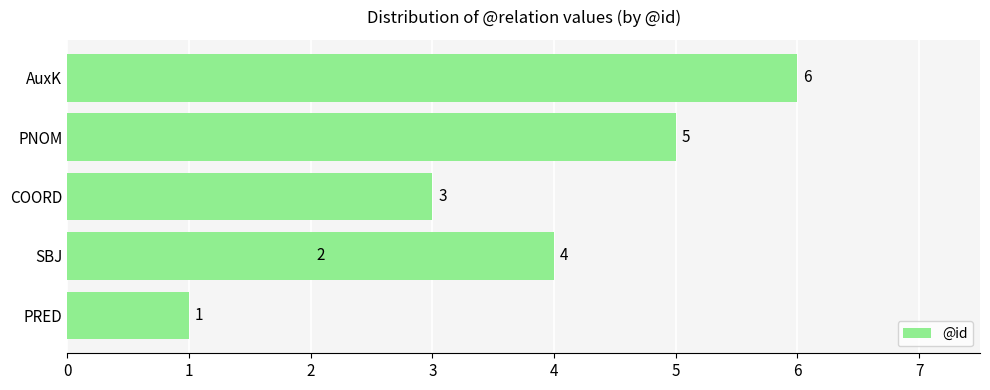

What is the difference between the maximum and minimum values?

5